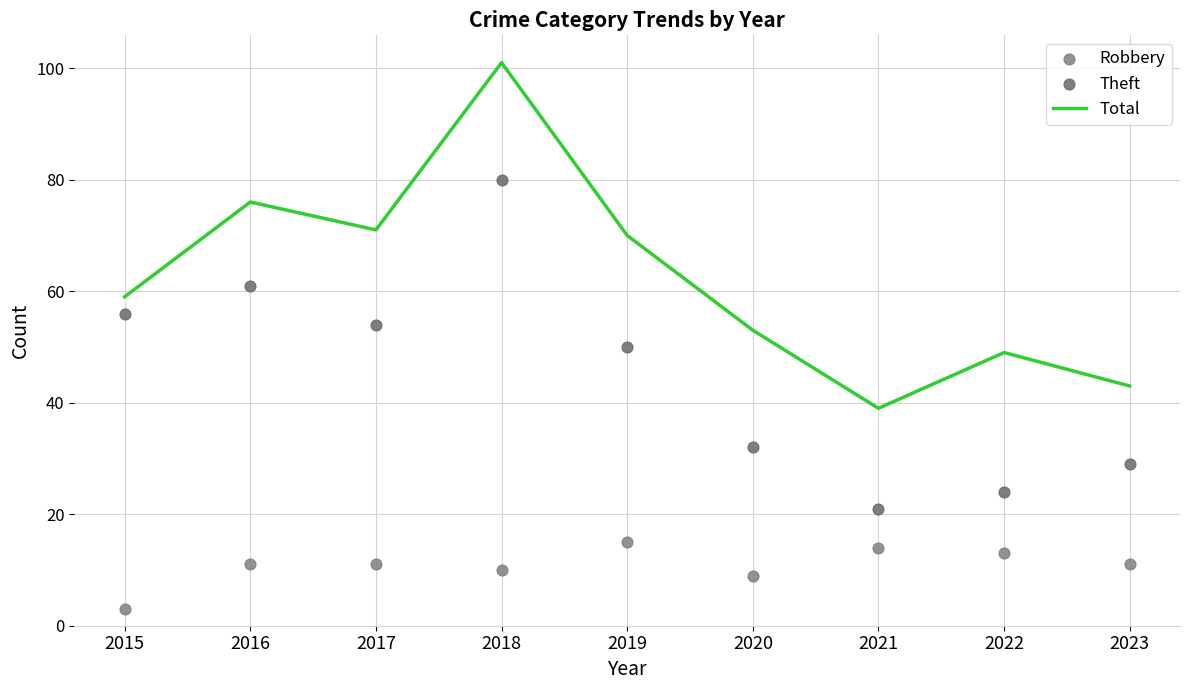

What are all the series names shown in the legend?

Total, Robbery, Theft